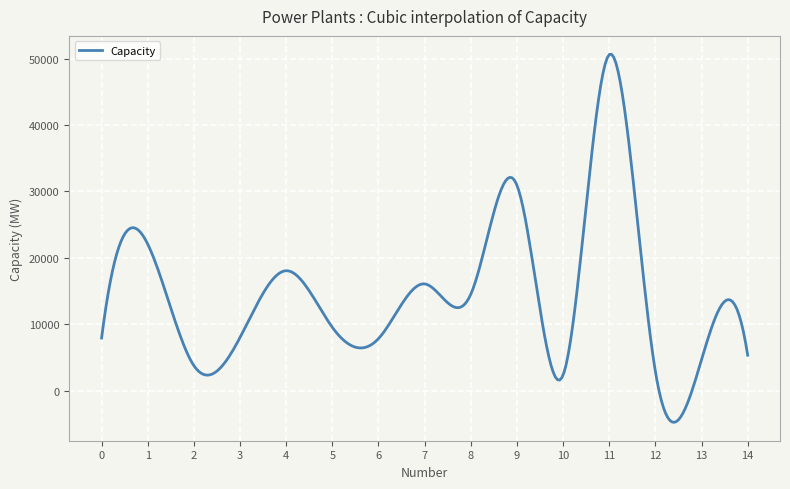

What is the difference between the maximum and minimum values?

55457.8